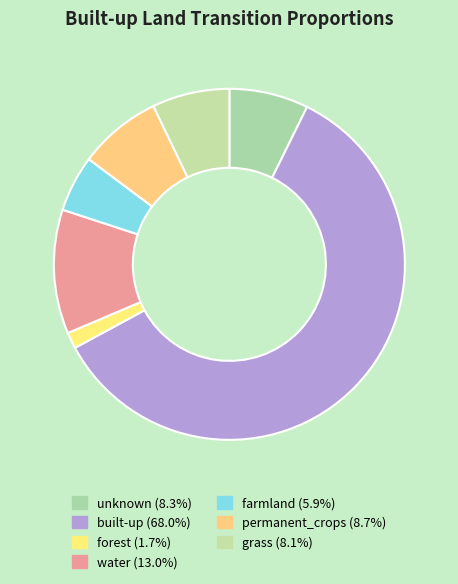

Is built-up the majority of the pie?

Yes